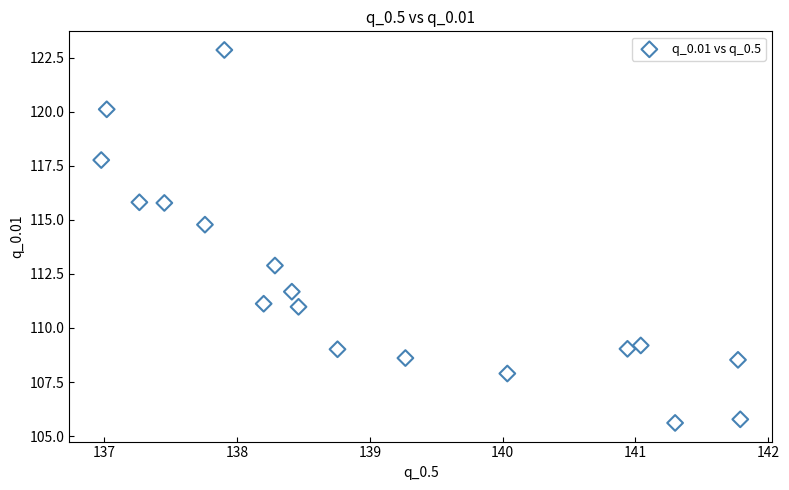

What Y value in the scatter plot is closest to 114?

114.8